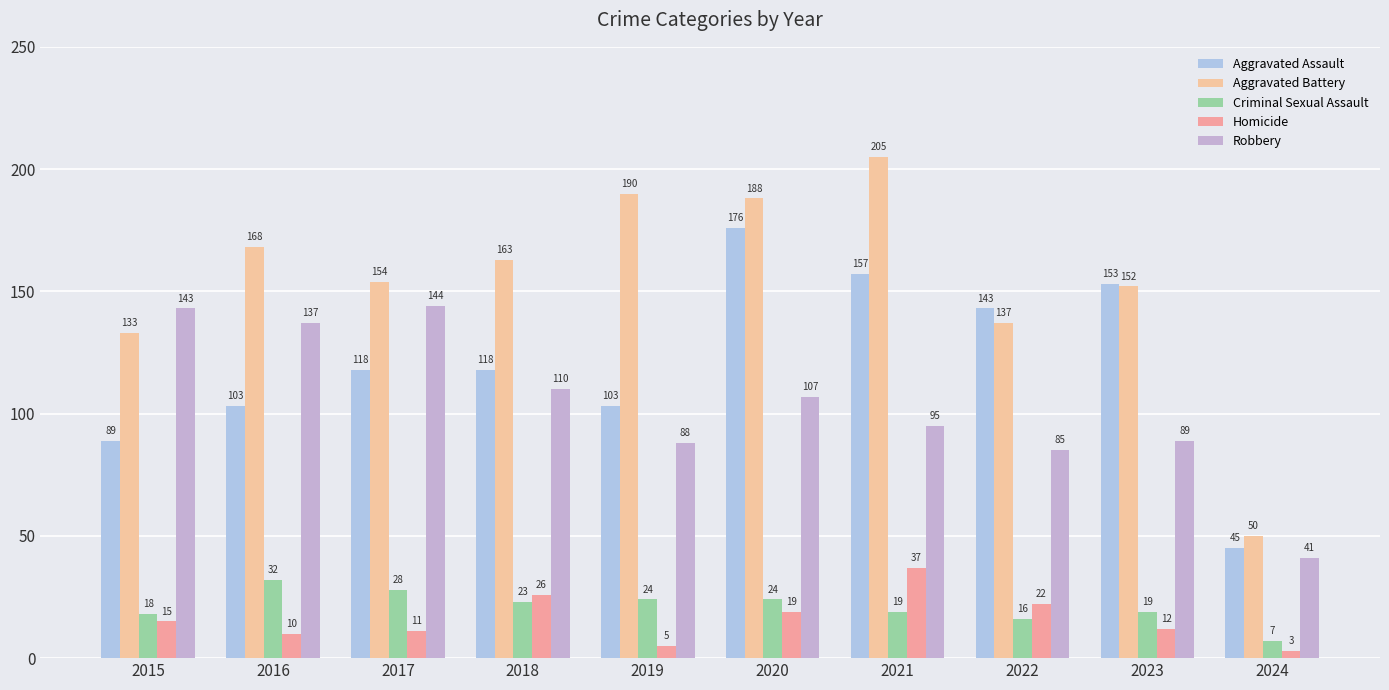

The value of Robbery at 2017 is 38. True or false?

False